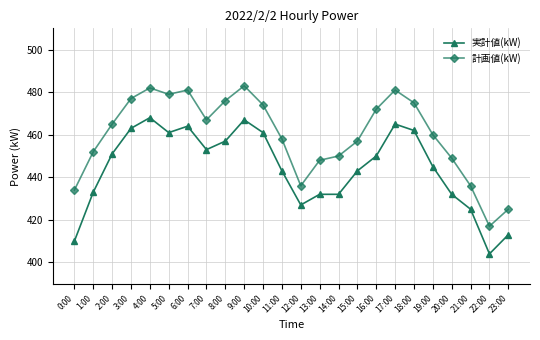

True or false: 計画値(kW) and 実計値(kW) cross at least once.

False